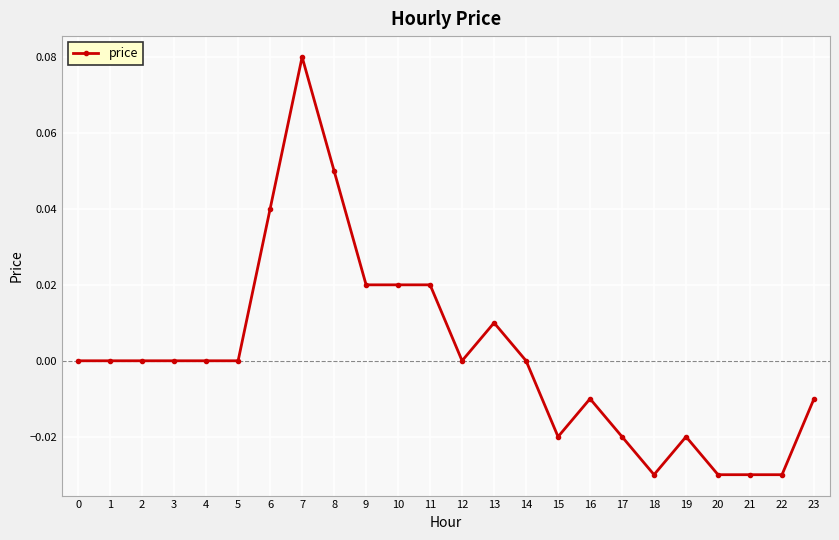

True or false: the data shows 0.0 at 11.

True